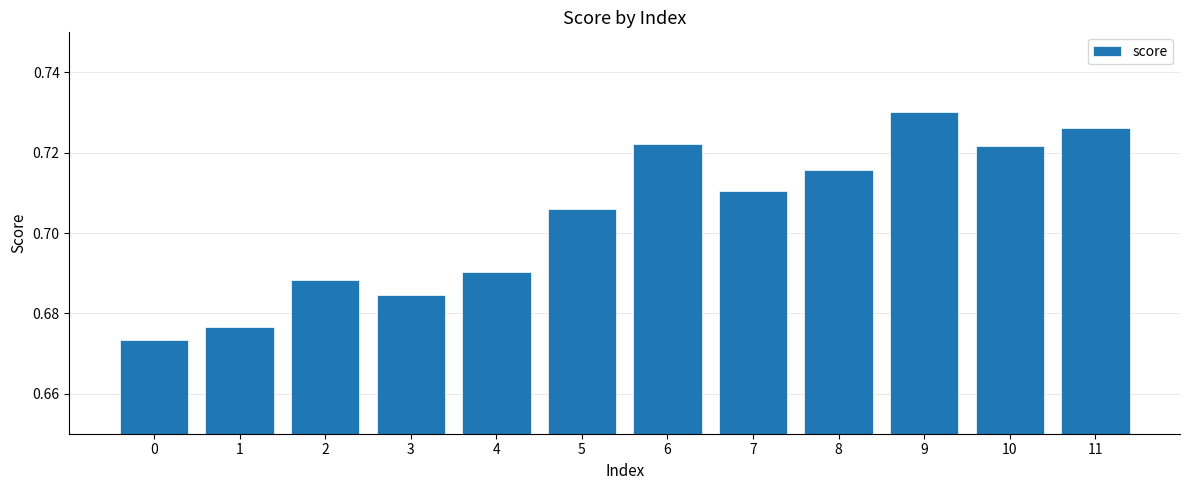

Are the bars horizontal?

No